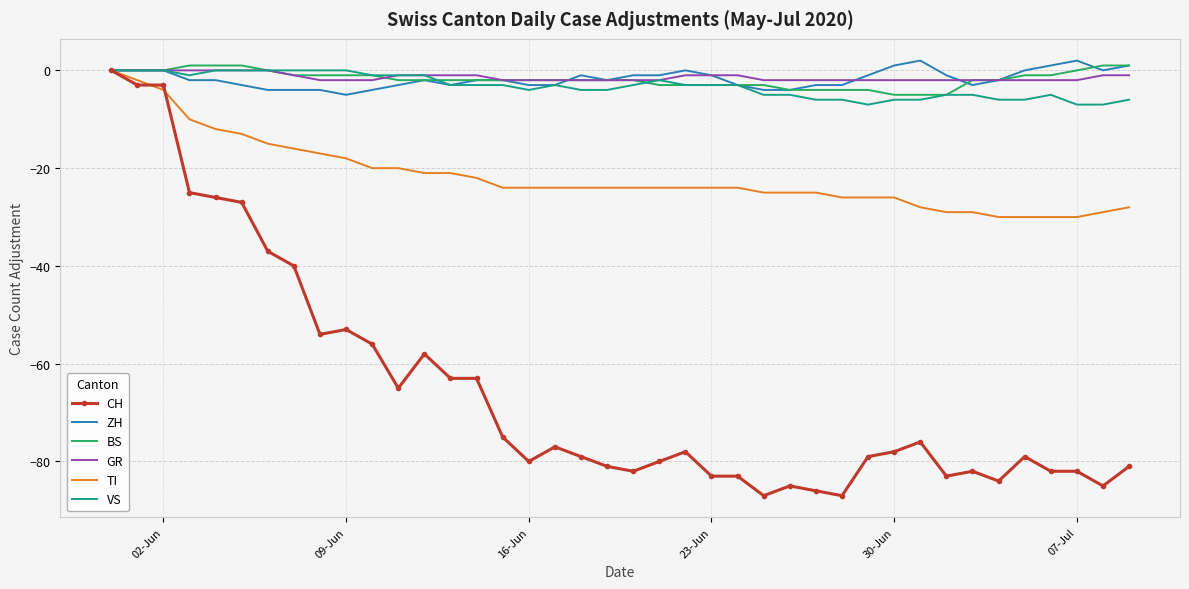

Which series has the largest range (max minus min)?

CH